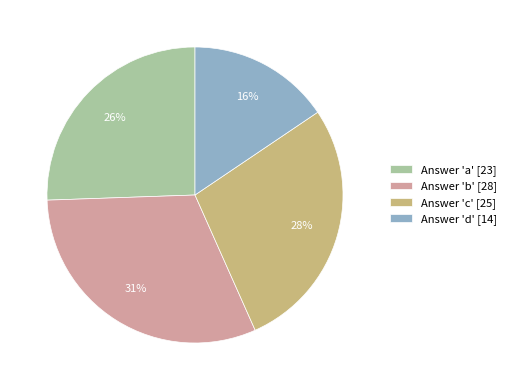

Which has a higher value, Answer 'd' [14] or Answer 'c' [25]?

Answer 'c' [25]